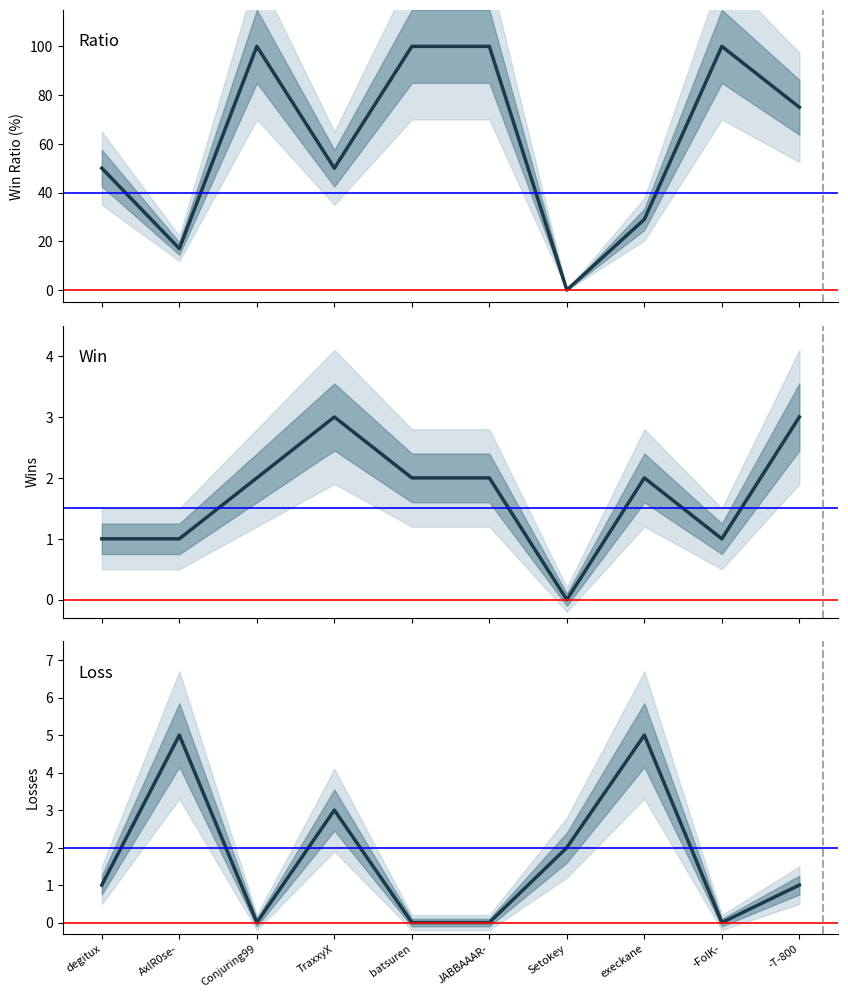

What are all the series names shown in the legend?

Ratio, Win, Loss